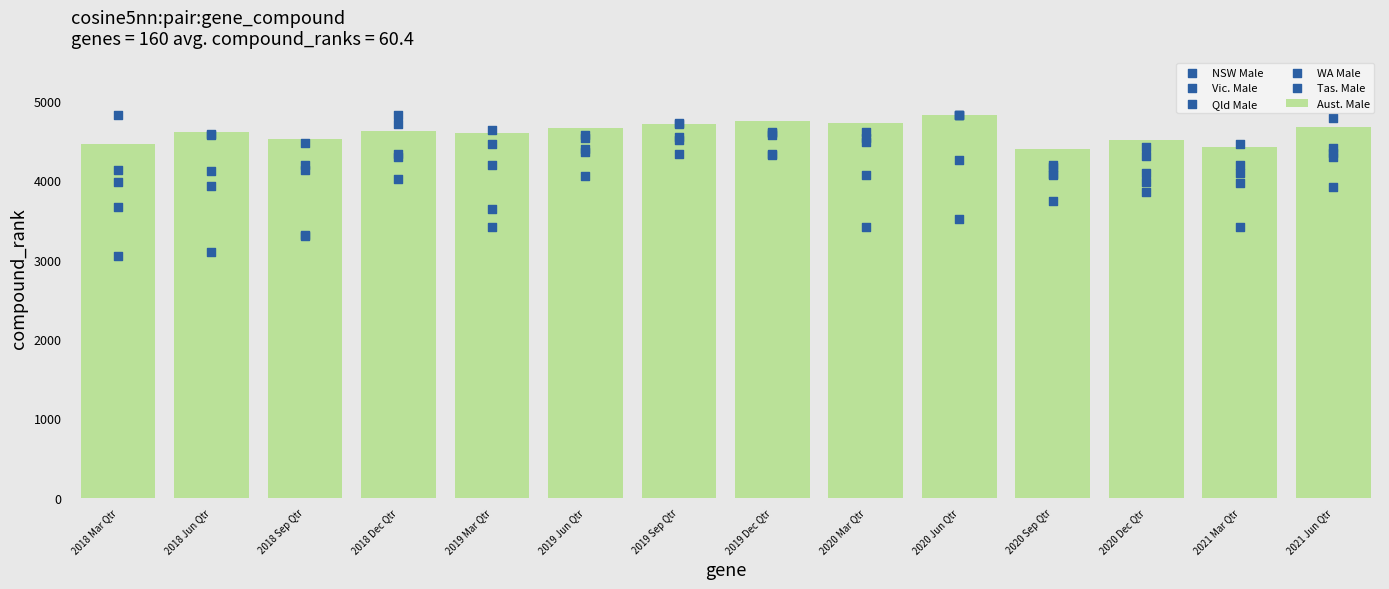

At how many categories does at least one series exceed 4577?

10